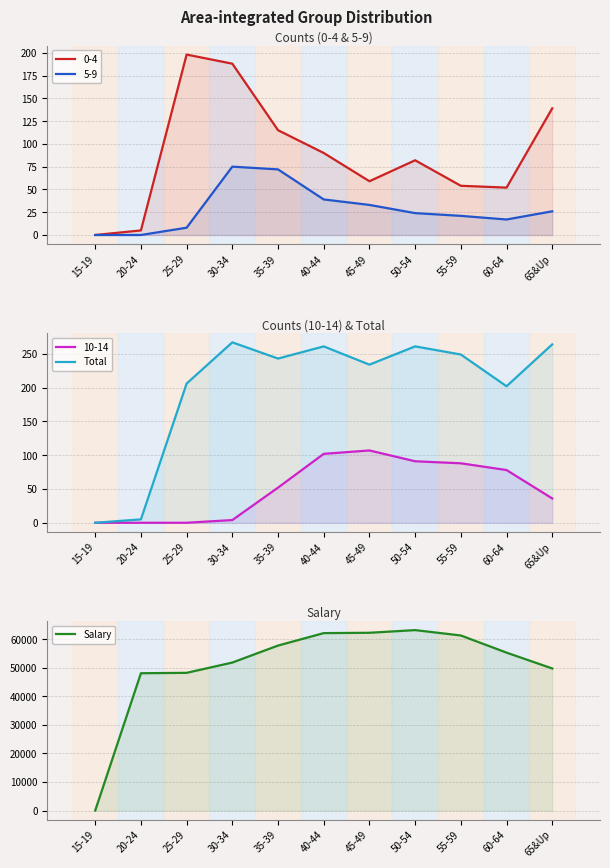

Reading left to right, transcribe all the data shown in this chart.

Total: 0	5	206	267	243	261	234	261	249	202	264
Salary: 0	48128	48267	51870	57829	62191	62308	63242	61363	55349	49798